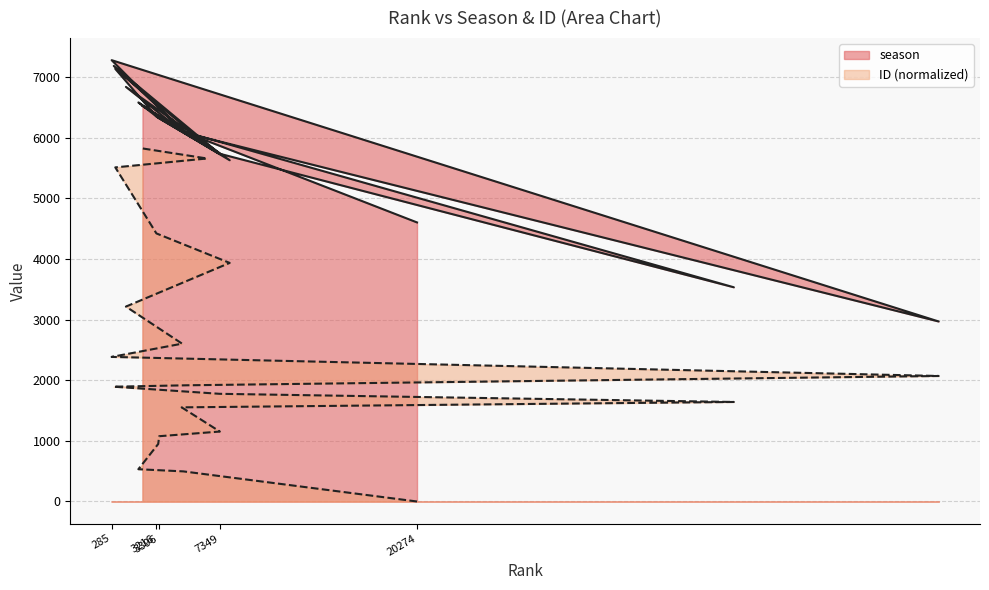

Which series has the largest total across all categories?

season